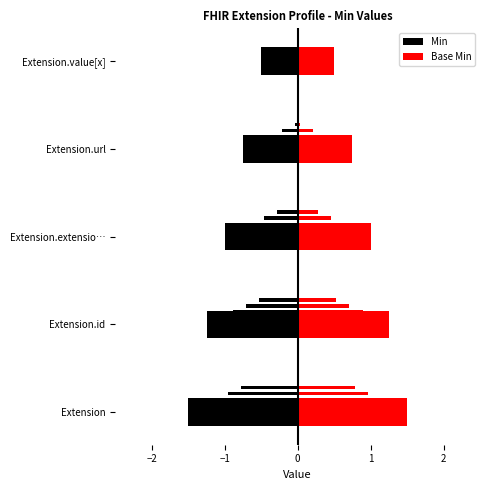

What is the value of the Base Min bar at the 4th from the left?

0.8